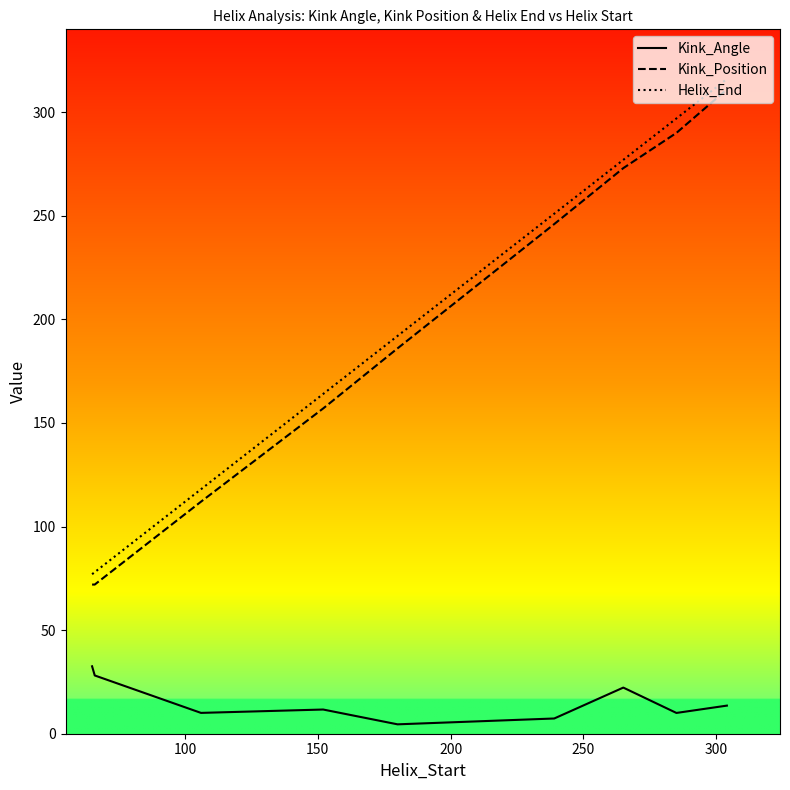

What is the lowest value of the Kink_Position series?

72.0